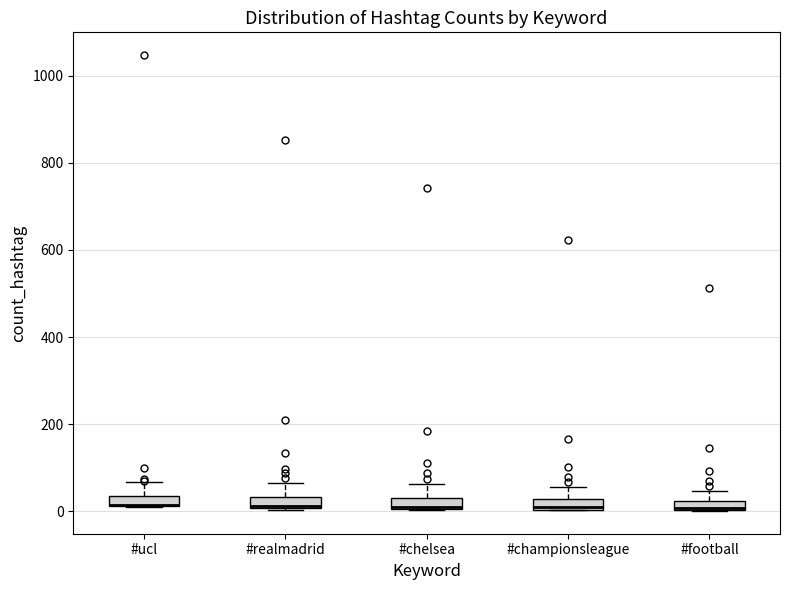

Where is the upper edge of the box for #championsleague on the y-axis? The values are not printed on the chart, so give them approximately, as read against the axis.

20